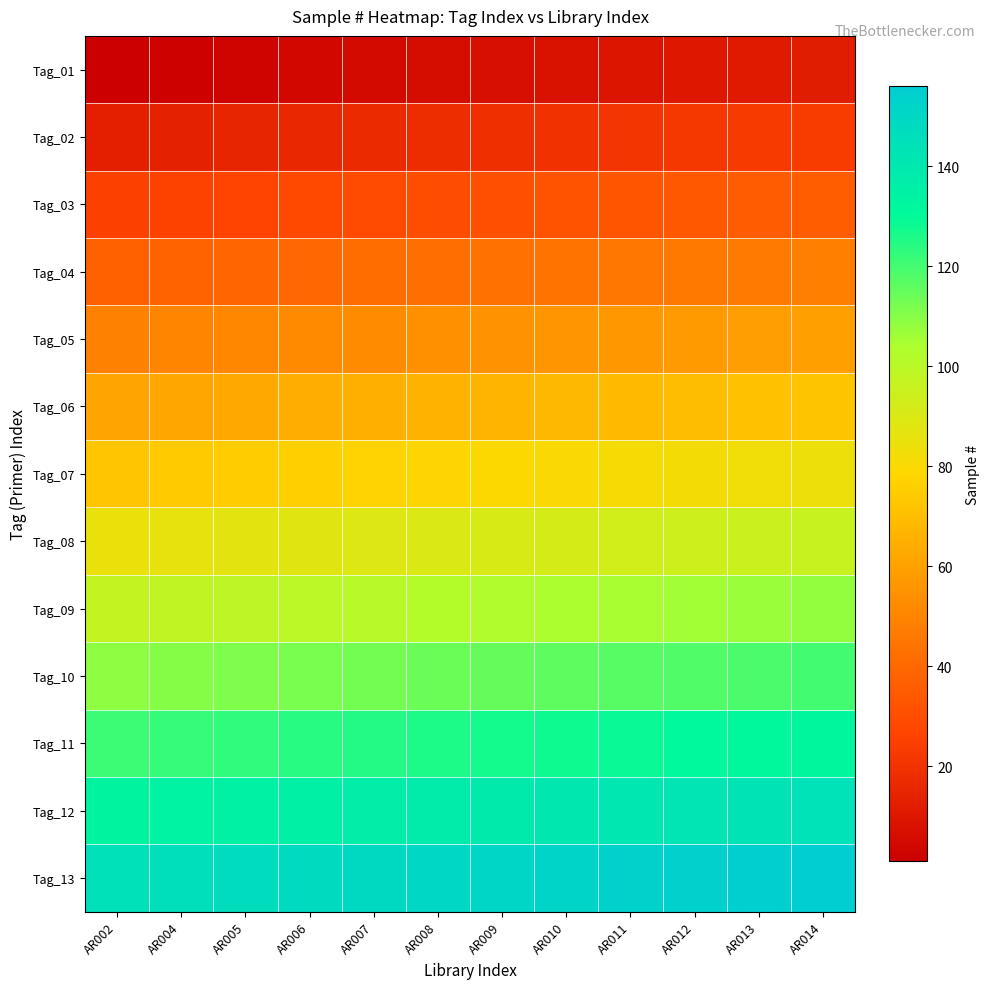

Rank the series by their maximum value, from lowest to highest.

Tag_01, Tag_02, Tag_03, Tag_04, Tag_05, Tag_06, Tag_07, Tag_08, Tag_09, Tag_10, Tag_11, Tag_12, Tag_13